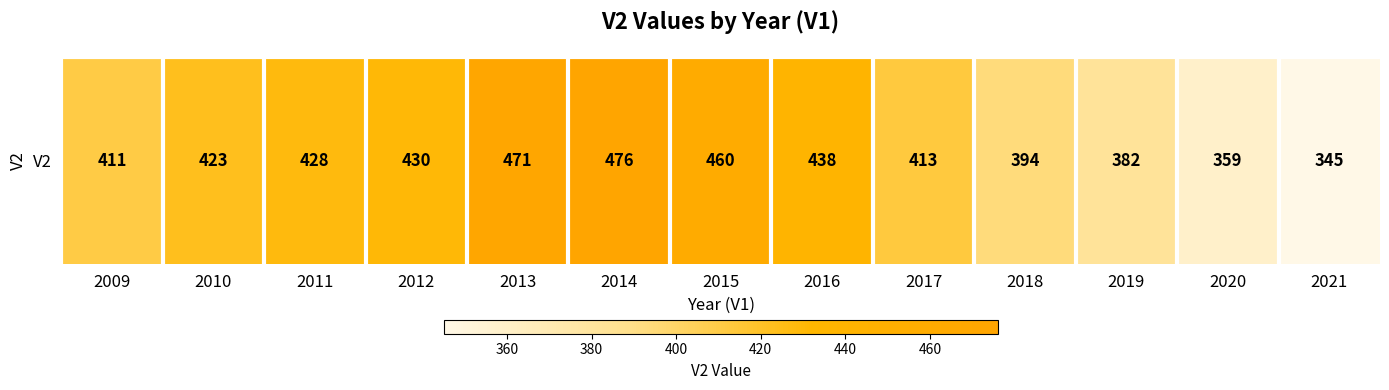

How many data points are less than 423?

6